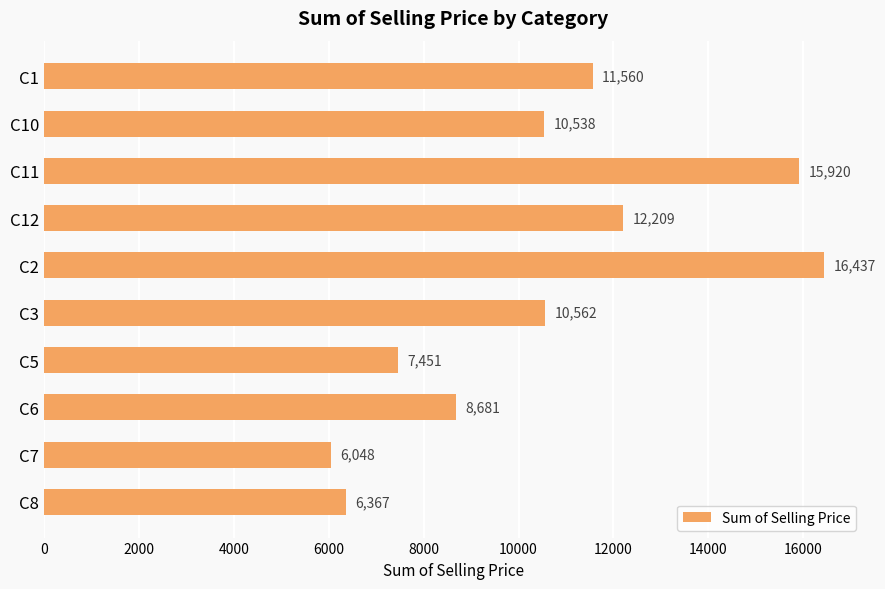

What is the change in value from C3 to C7?

-4514.0